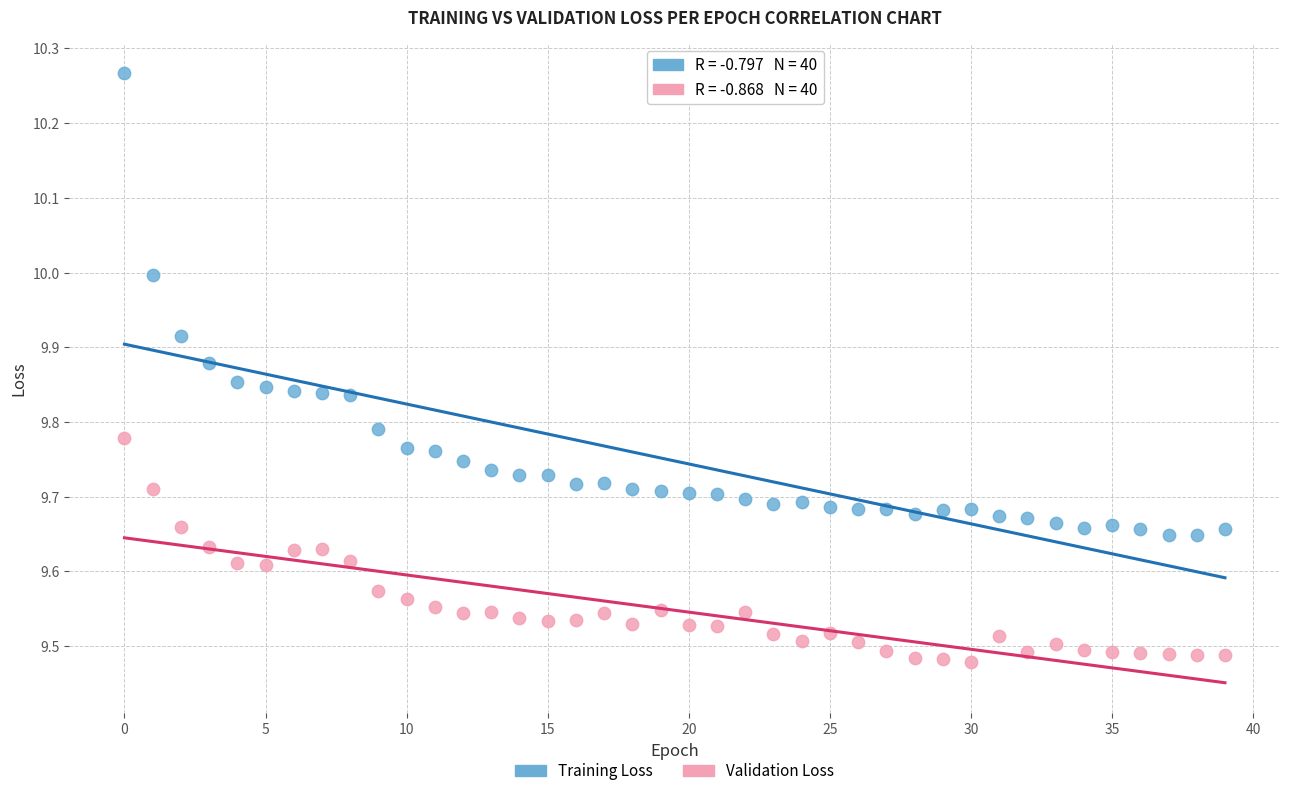

Which series contains the highest Y value?

Training Loss